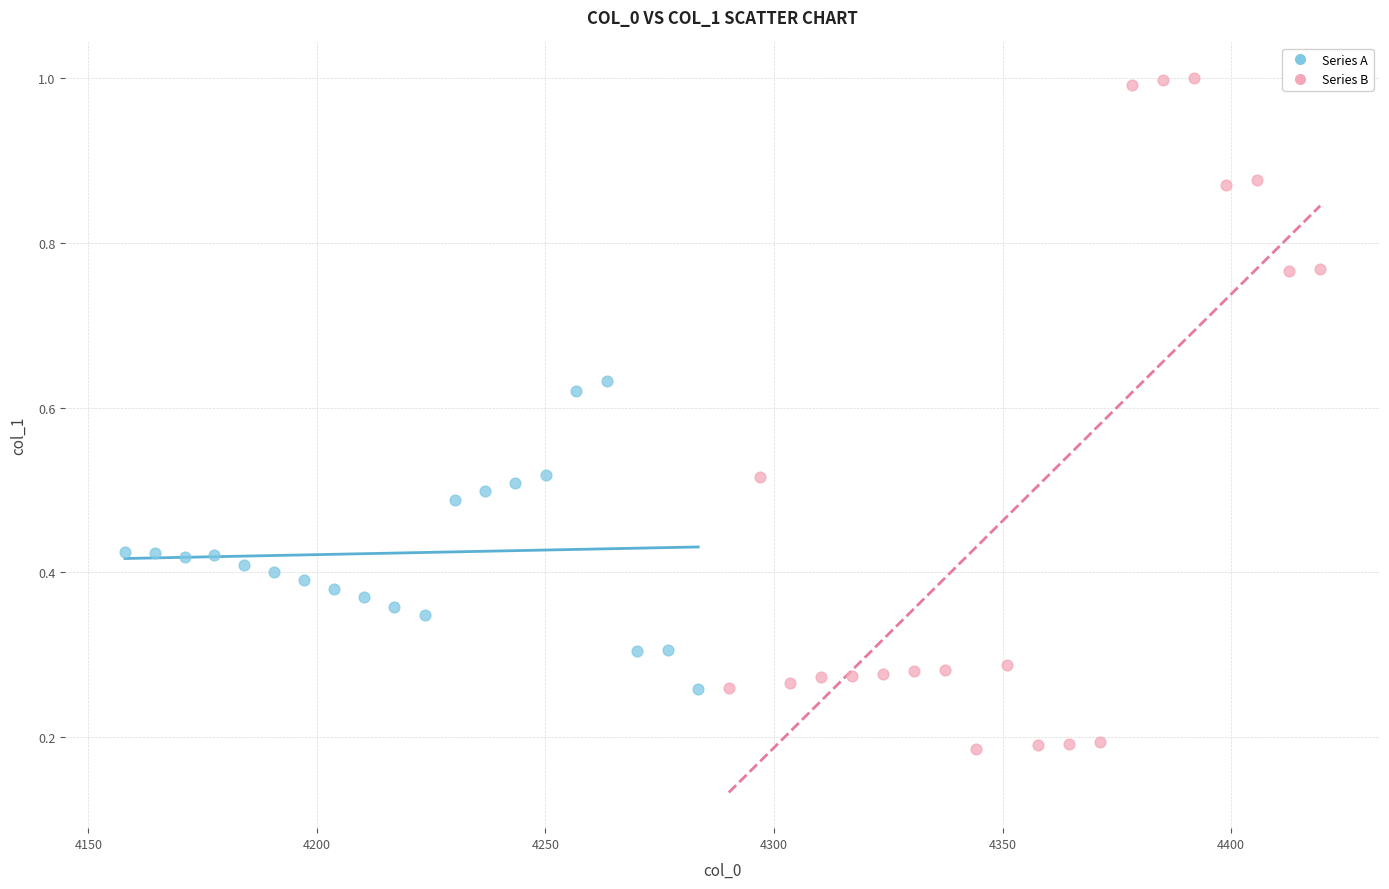

Which series contains the highest Y value?

Series B